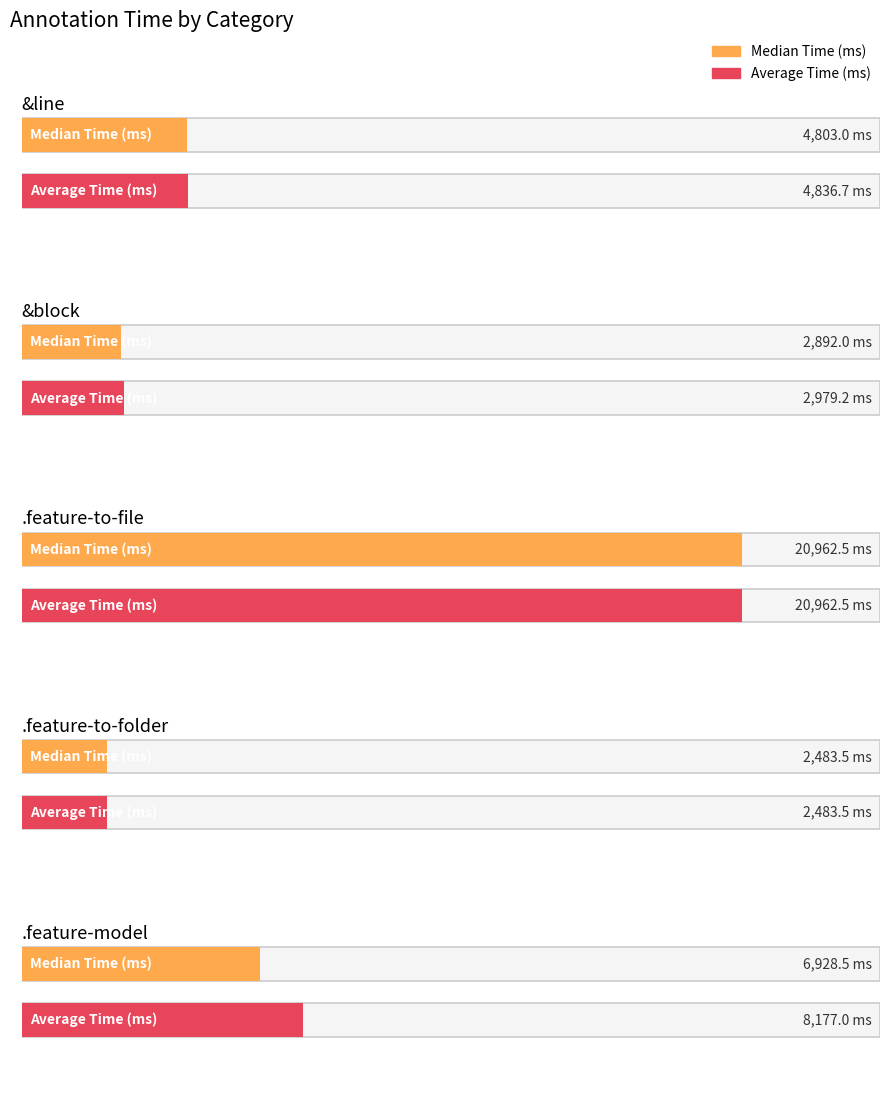

At how many categories does at least one series exceed 15340?

1